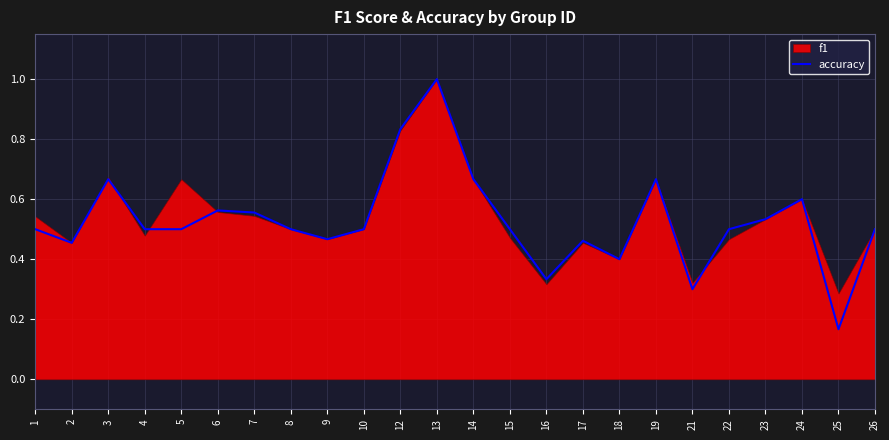

True or false: the data shows 0.2 at 2.

False